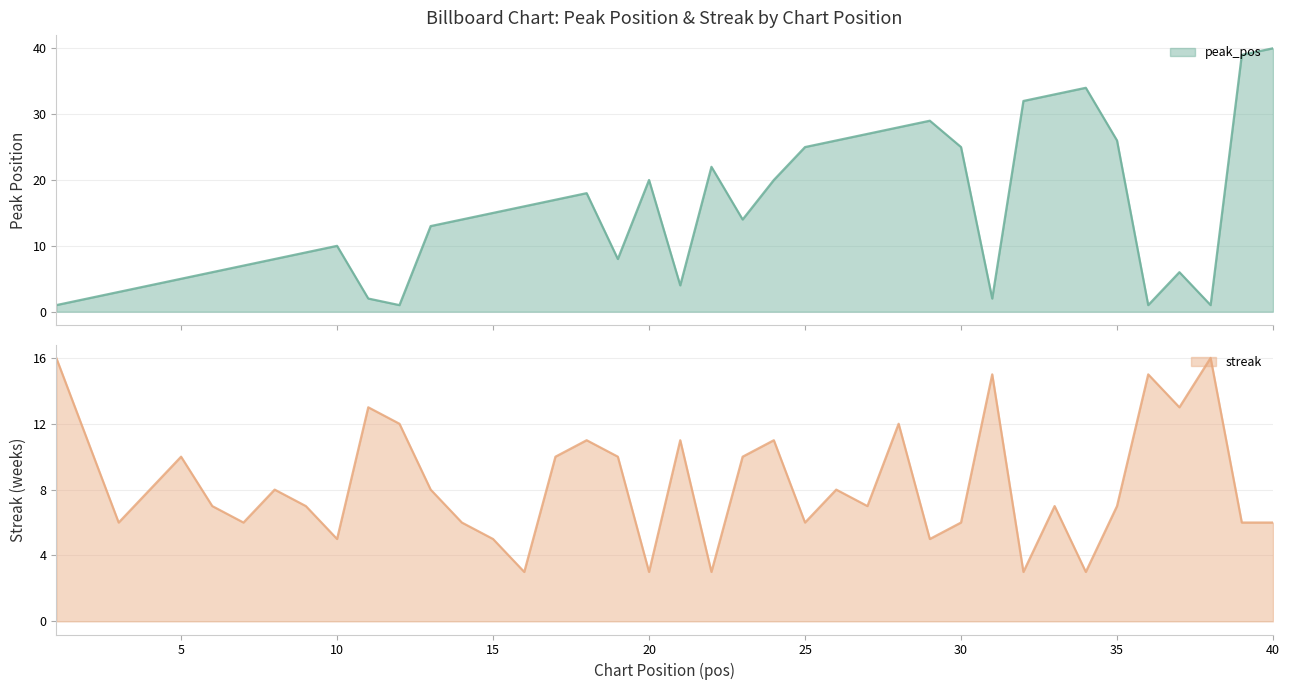

What is the difference between the maximum and minimum values in the peak_pos series?

39